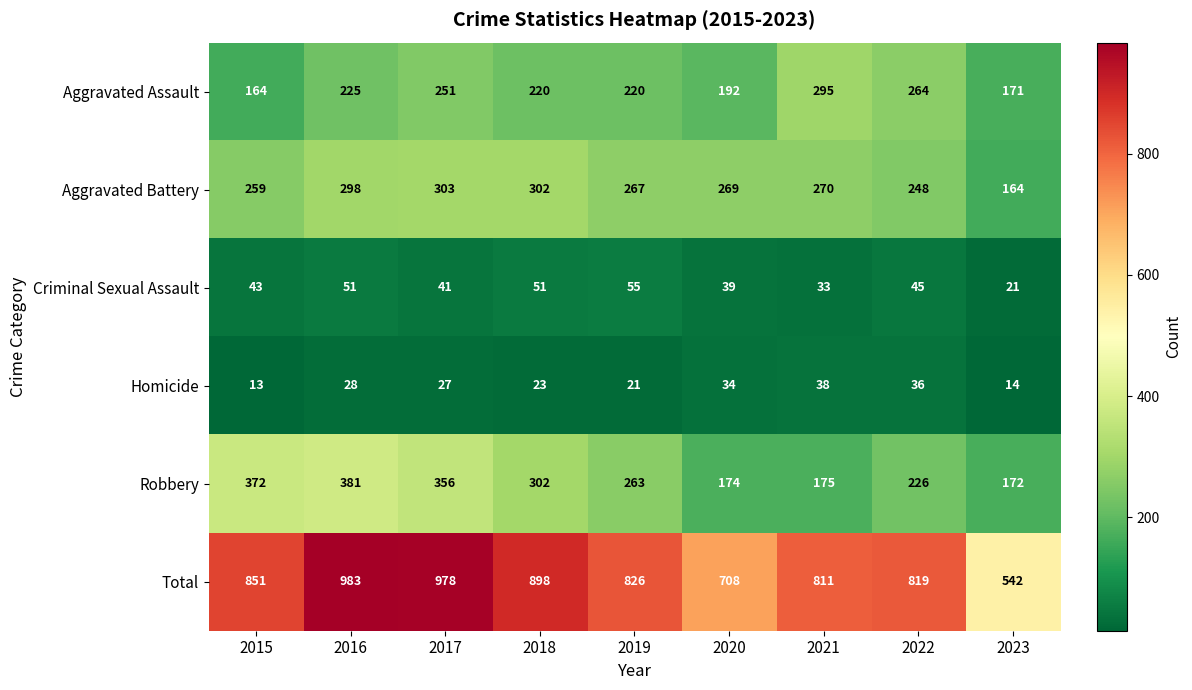

What is the difference between the highest and lowest values at 2018?

875